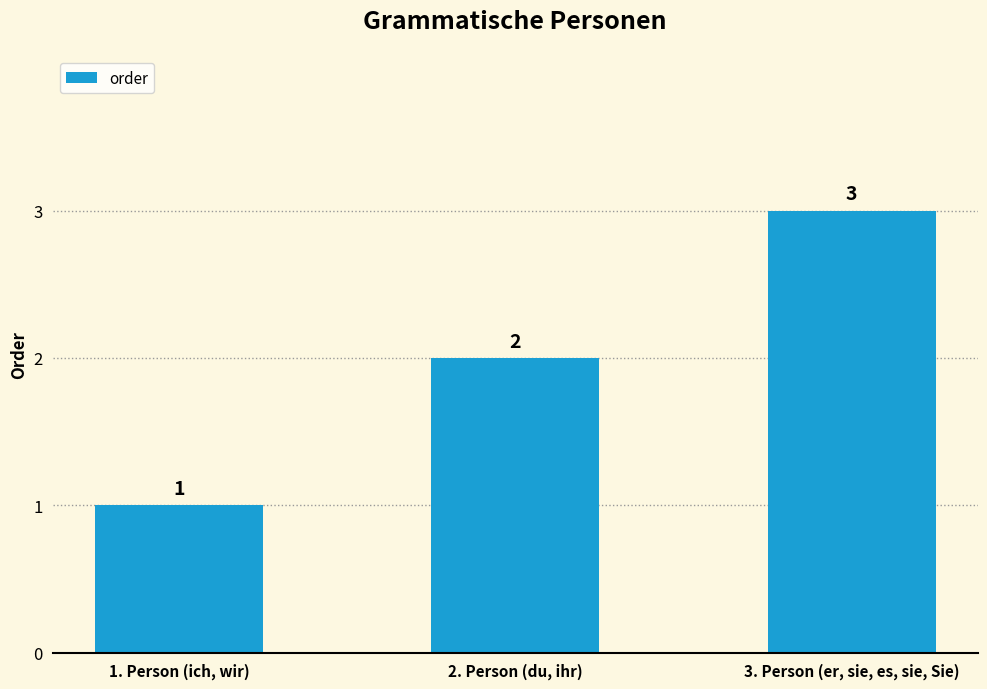

How many values are between 1 and 3?

3